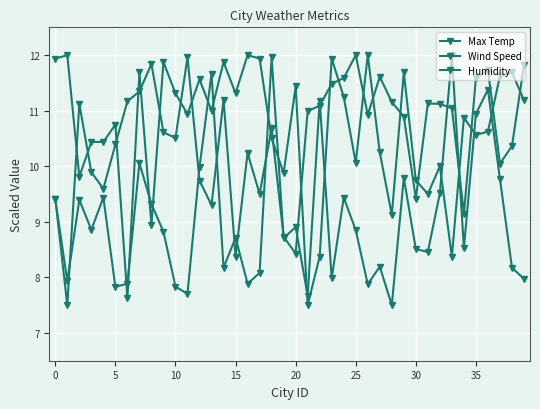

Does the chart have visible grid lines?

Yes